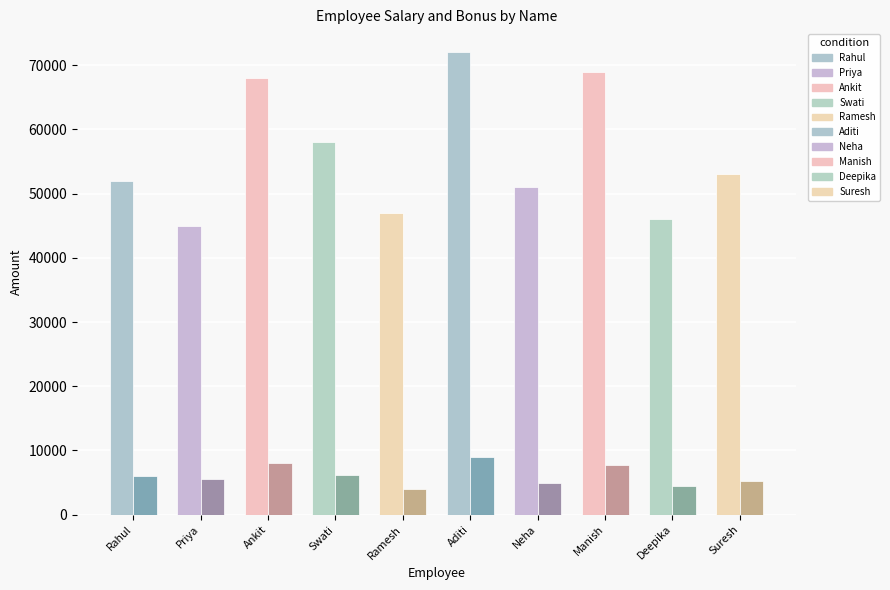

What is the maximum value shown in the chart?

72000